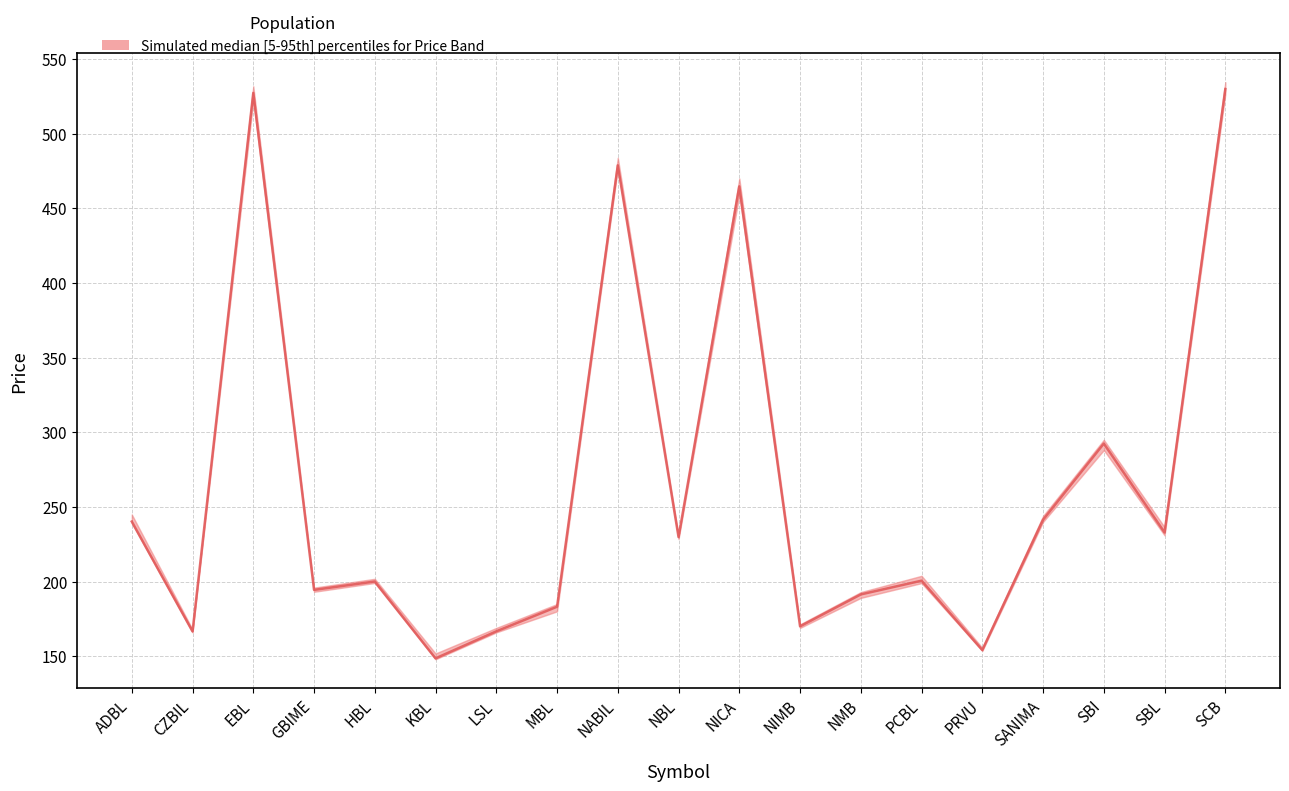

At SBI, list the series in order from largest to smallest.

upper, median, lower